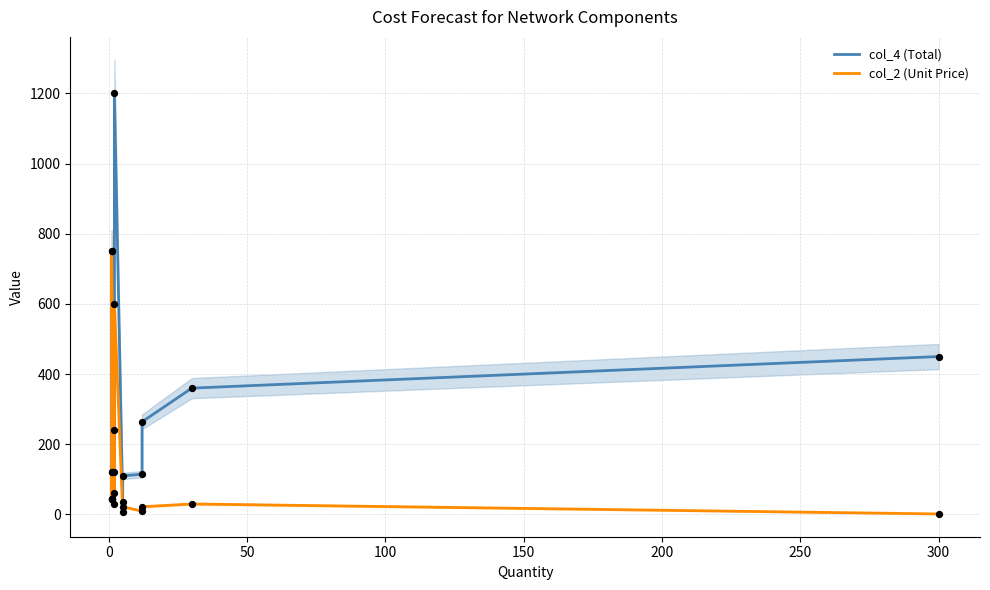

What are all the series names shown in the legend?

col_4 (Total), col_2 (Unit Price)